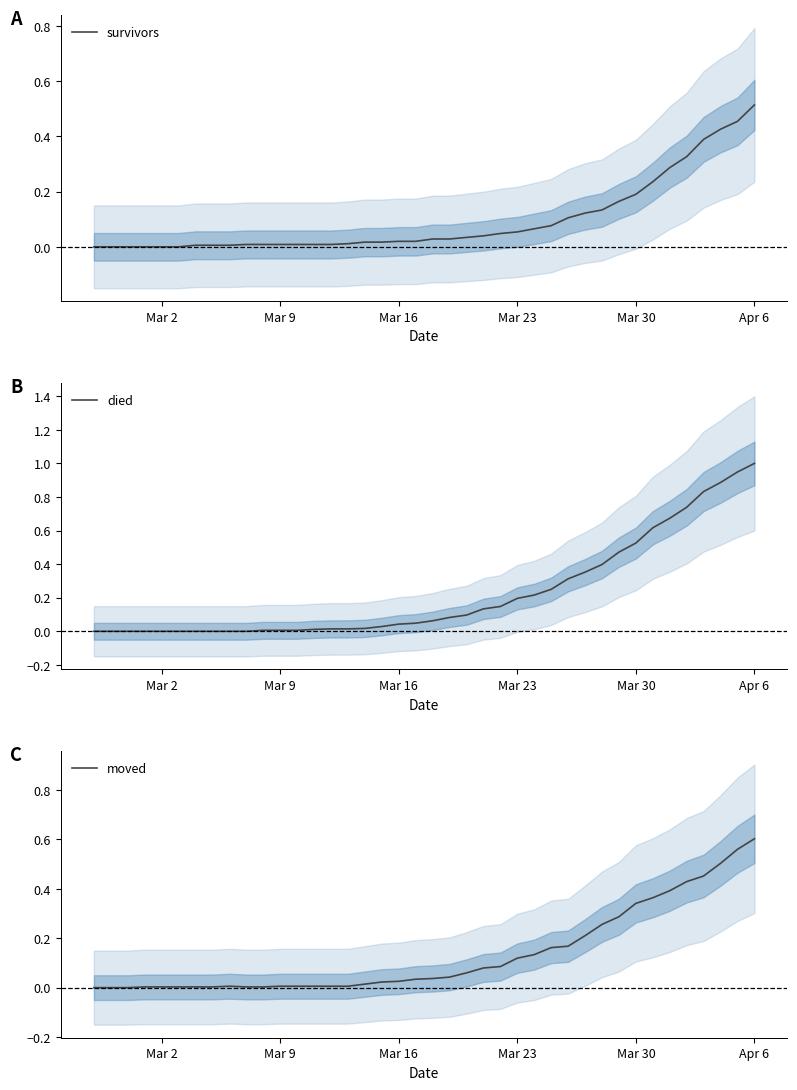

Which series ends up on top after the final intersection of survivors and died?

died